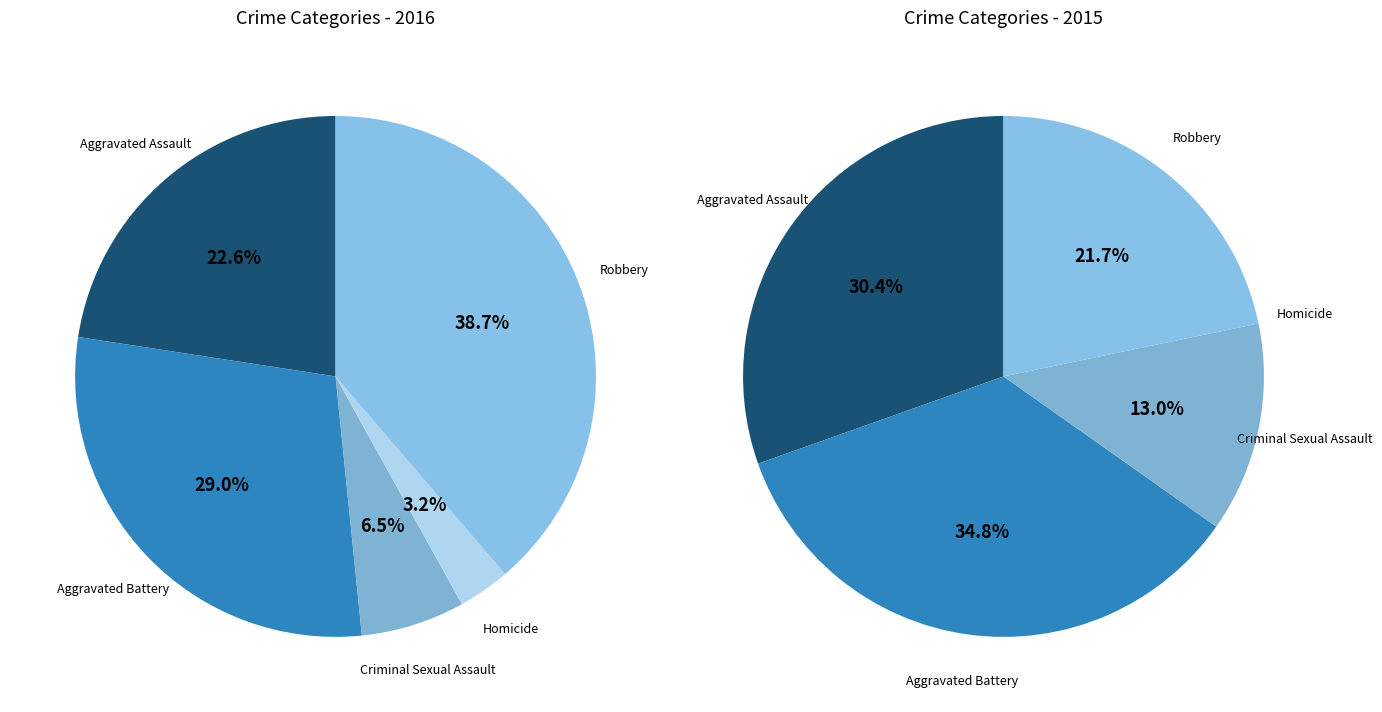

Is it true that Homicide is 3% of the pie?

True